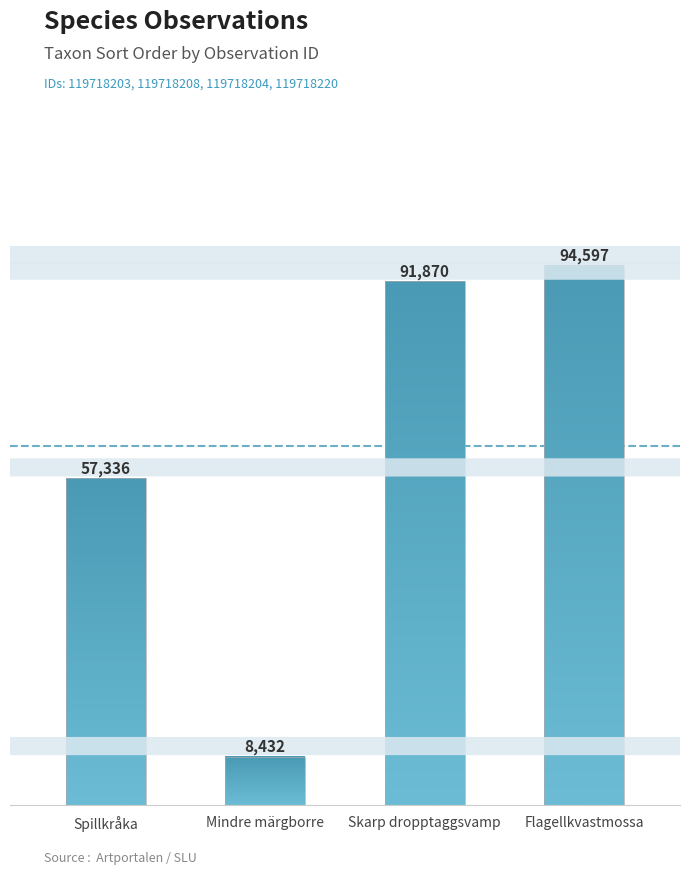

What is the value of the 4th bar from the left?

94597